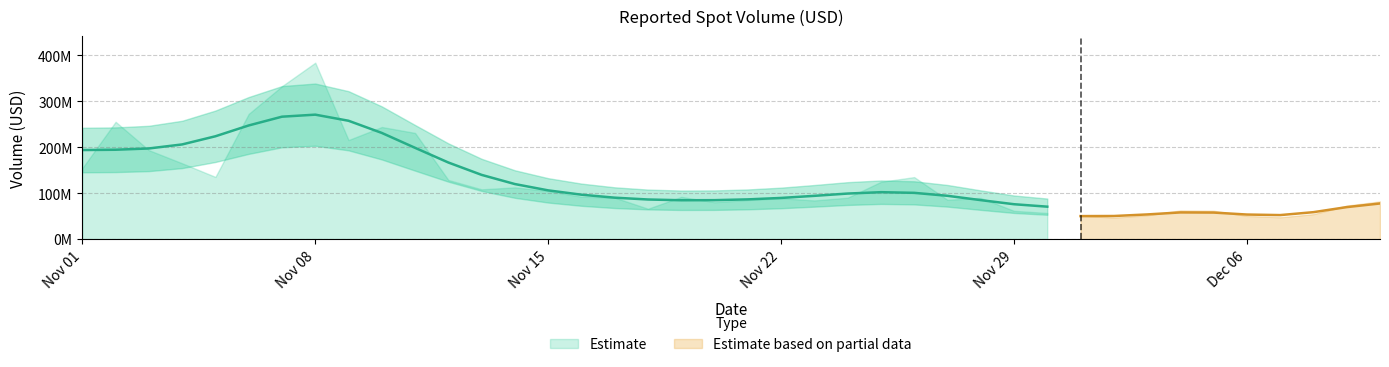

What is the label of the 11th point from the right?

2024-11-30